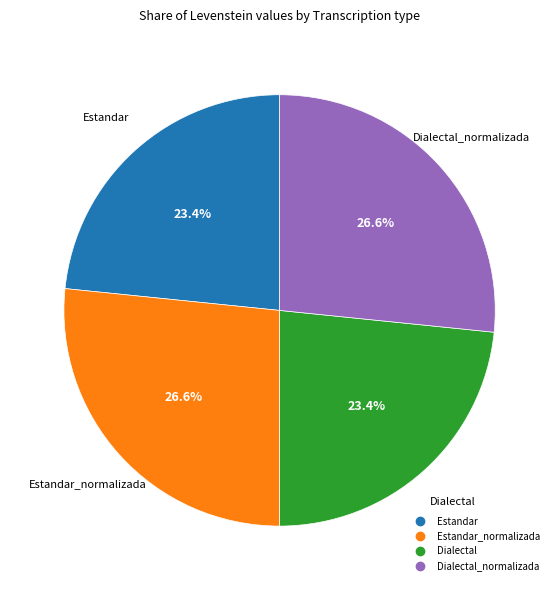

Is there any slice that represents more than half of the pie?

No